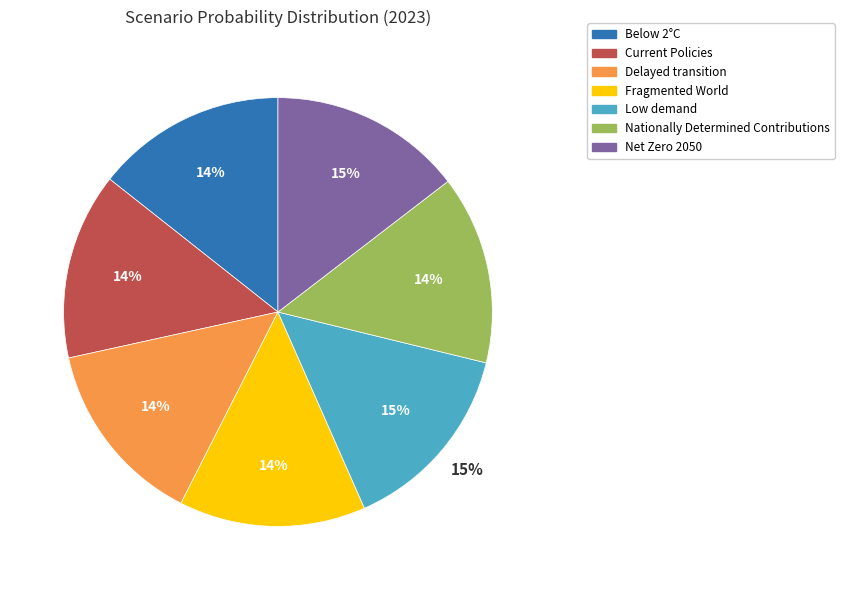

Is there any slice that represents more than half of the pie?

No